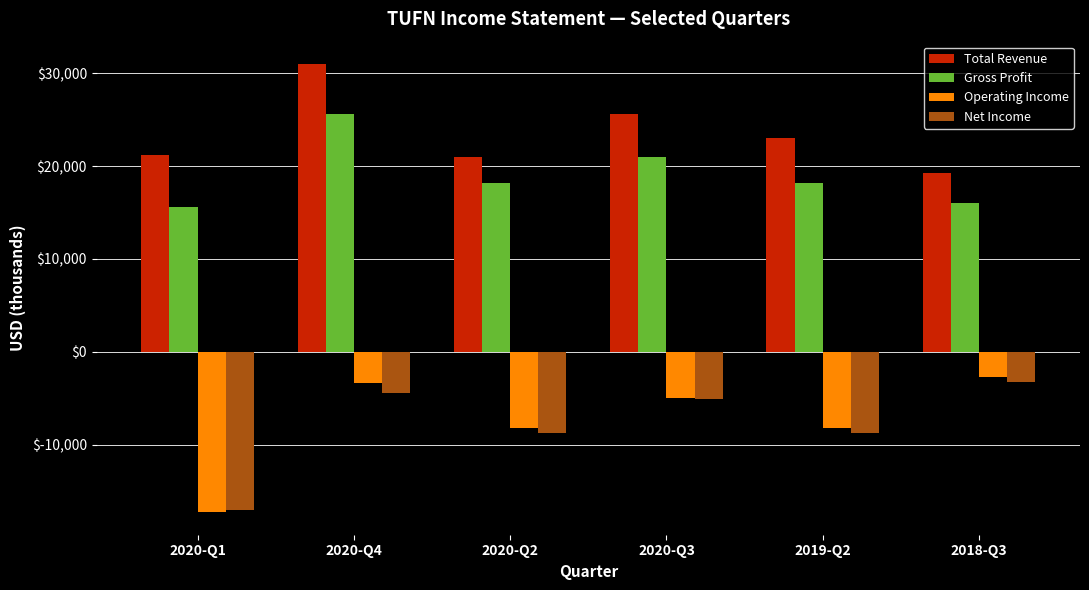

Rank the series by their maximum value, from highest to lowest.

Total Revenue, Gross Profit, Operating Income, Net Income